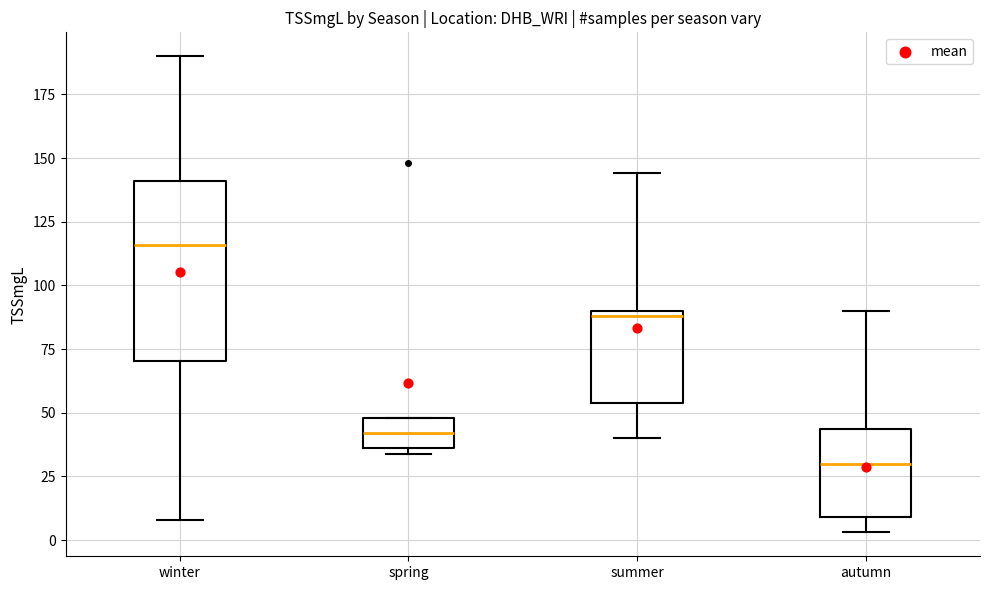

Reading left to right, transcribe this box plot: for each box, give where its median line is, the range the box spans, and where its two whiskers end, as read against the y-axis. The values are not printed on the chart, so give them approximately, as read against the axis.

winter: median 115, box 70 to 140, whiskers 10 to 190
spring: median 40, box 35 to 50, whiskers 35 (just below the box's lower edge) to 50
summer: median 90 (just below the box's upper edge), box 55 to 90, whiskers 40 to 145
autumn: median 30, box 10 to 45, whiskers 5 to 90